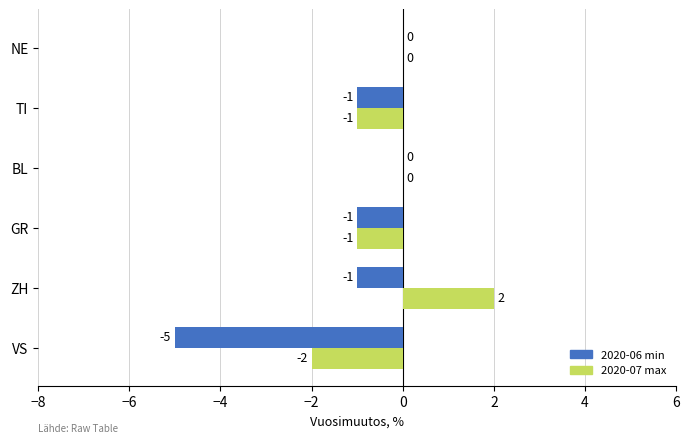

At which category does the chart reach its peak across all series?

ZH